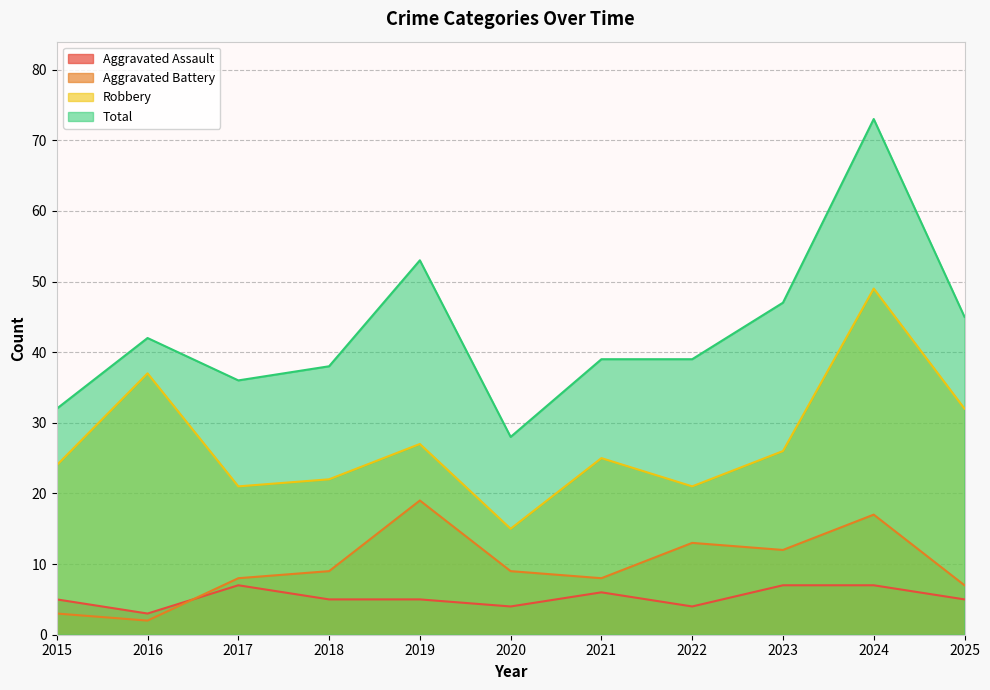

What is the value of the Total point at the 11th from the left?

45